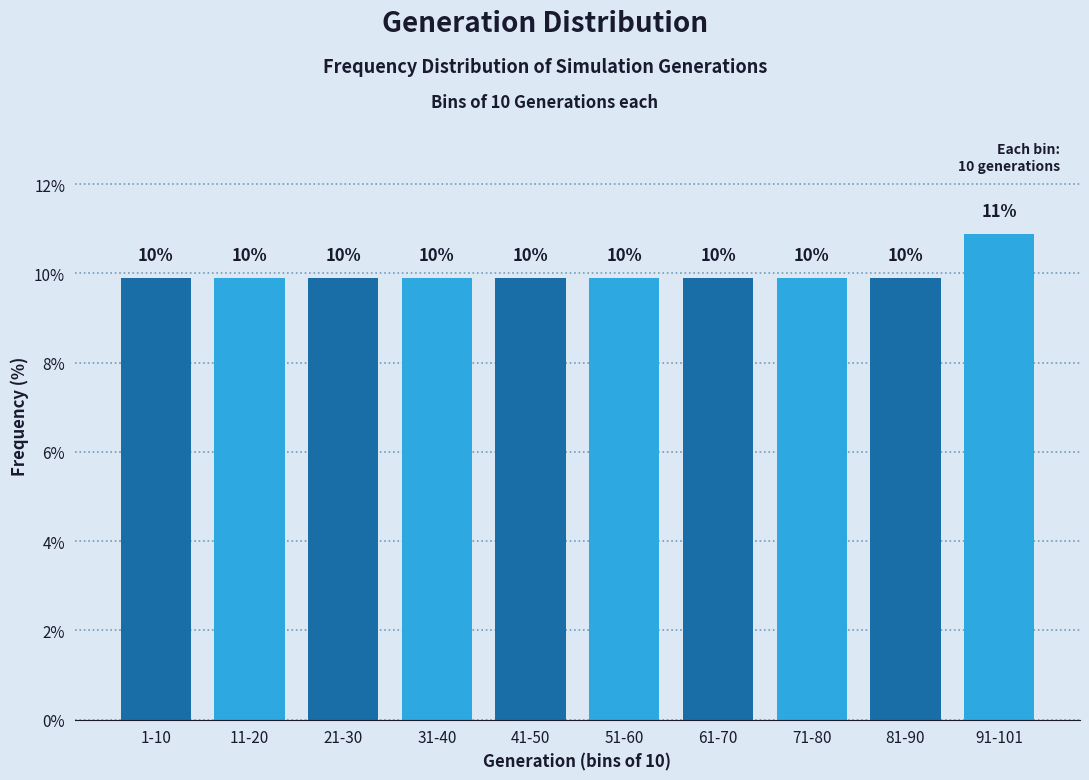

How many bars are there in total?

10